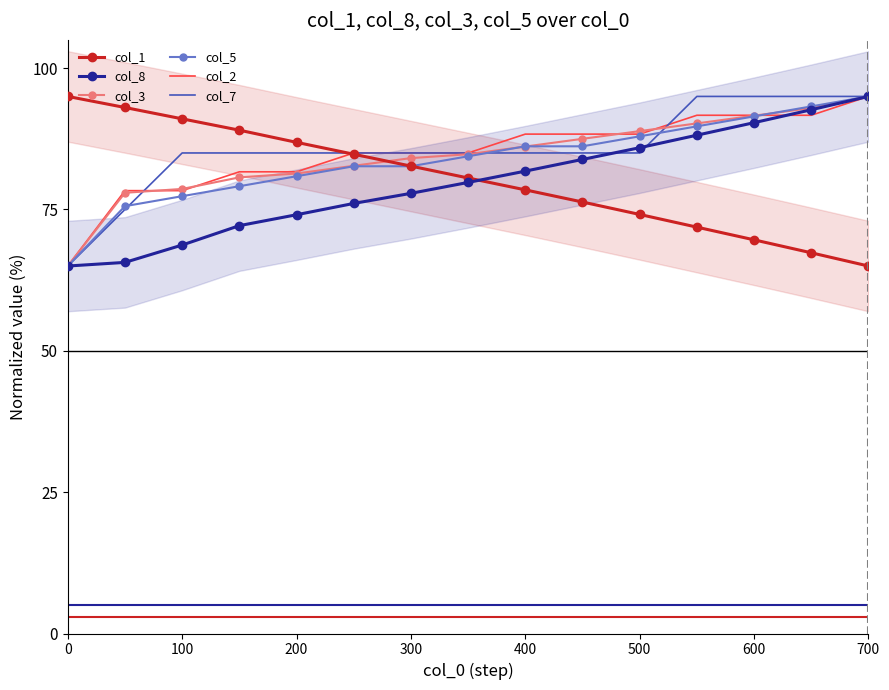

What is the minimum value shown in the chart?

65.0